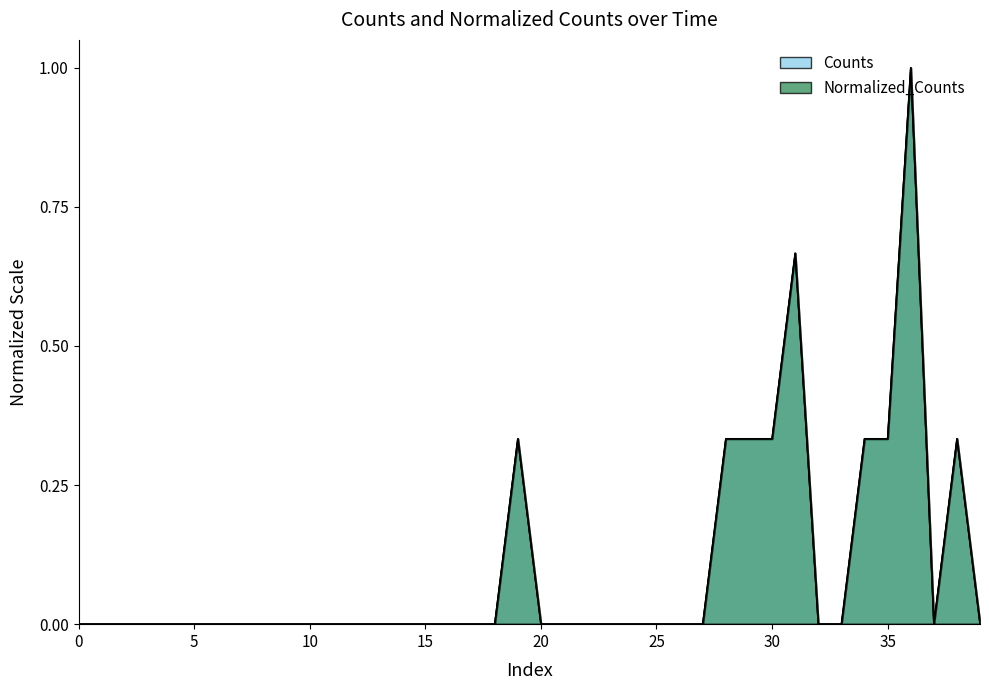

True or false: Counts and Normalized_Counts intersect in this chart.

False